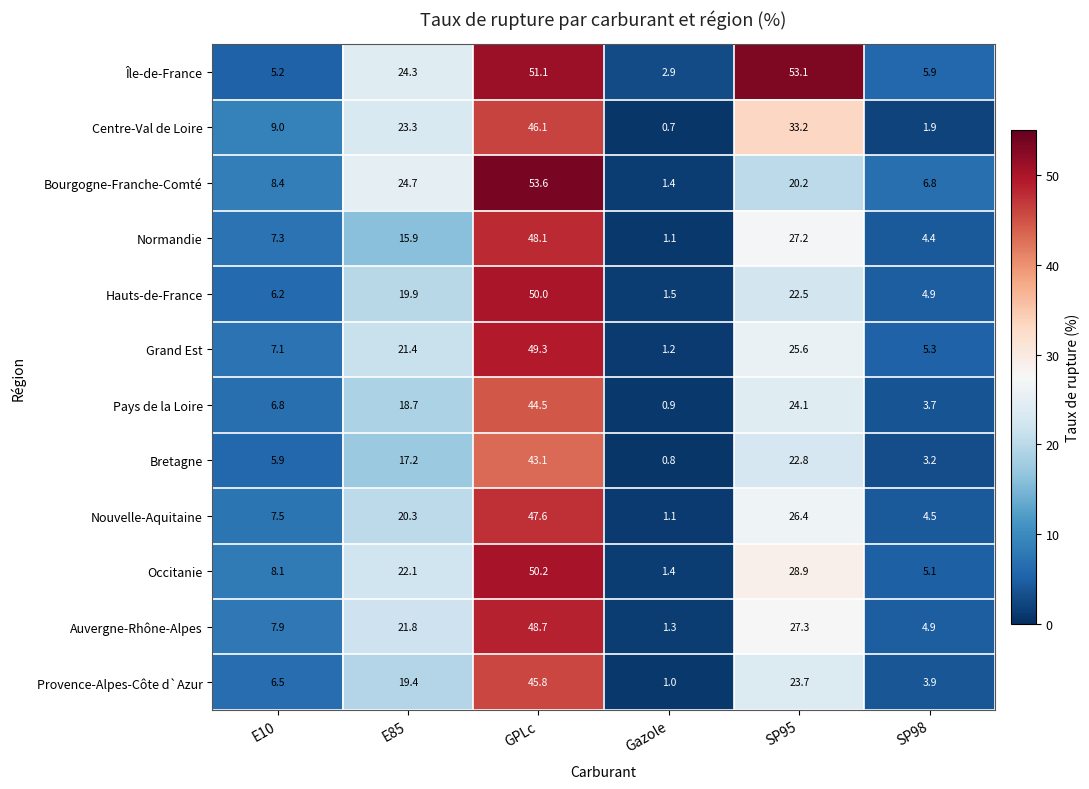

Is the value of Pays de la Loire at SP98 greater than the value of Hauts-de-France at SP98?

No